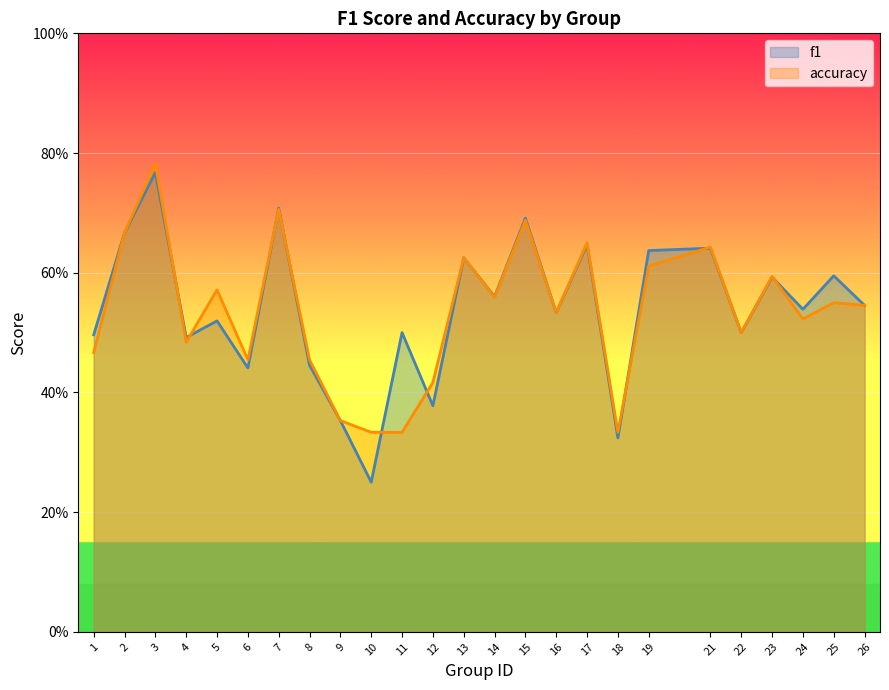

At which category does accuracy reach its first local peak?

3